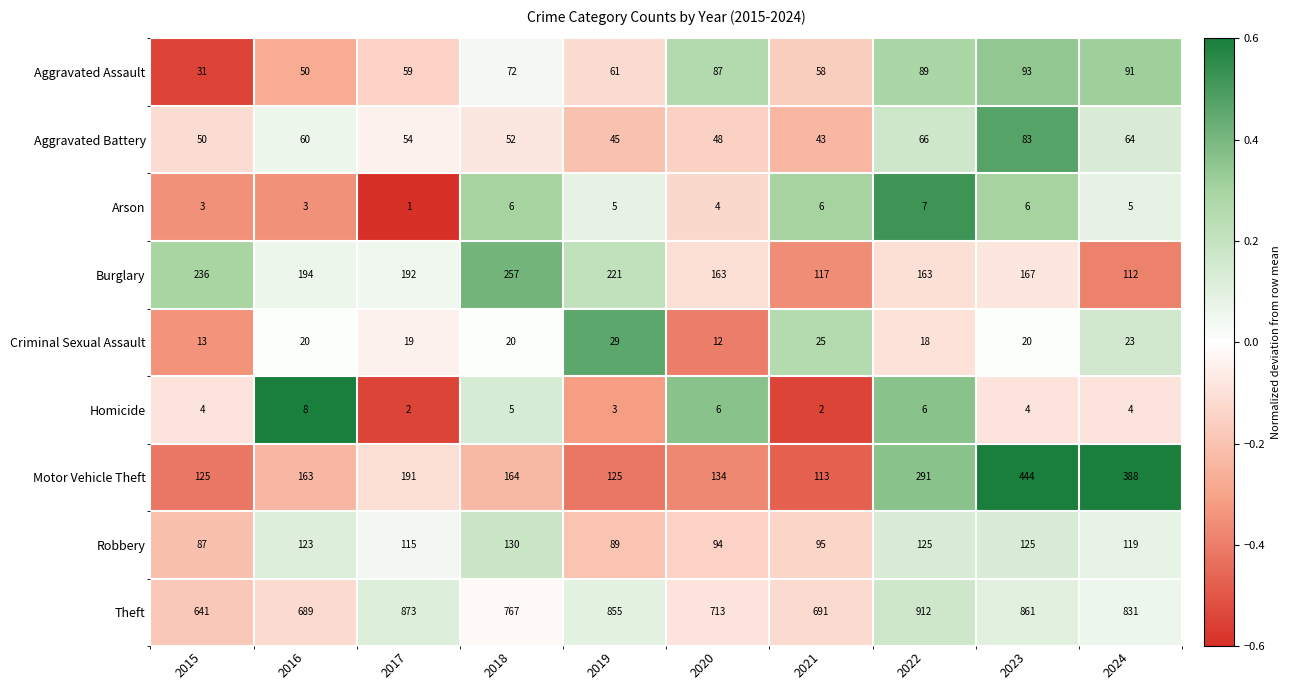

Is it true that Aggravated Battery equals 13 at 2018?

False